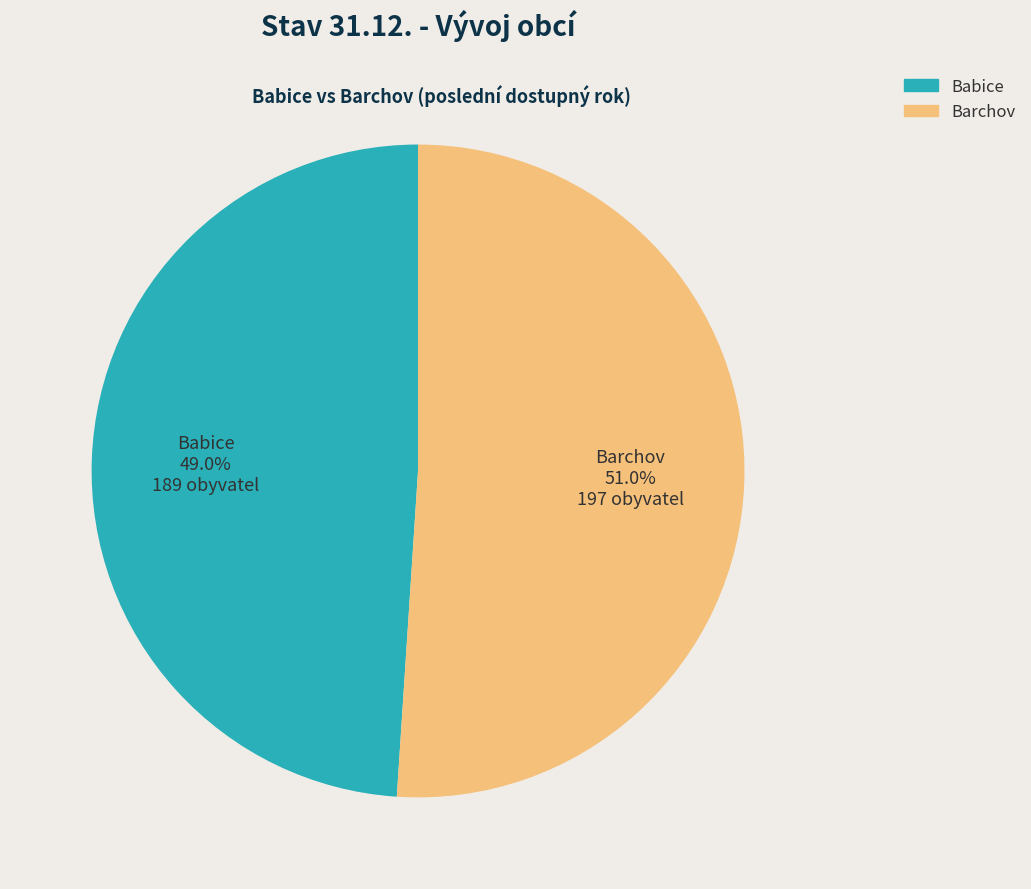

What portion of the pie excludes Barchov?

49.0%